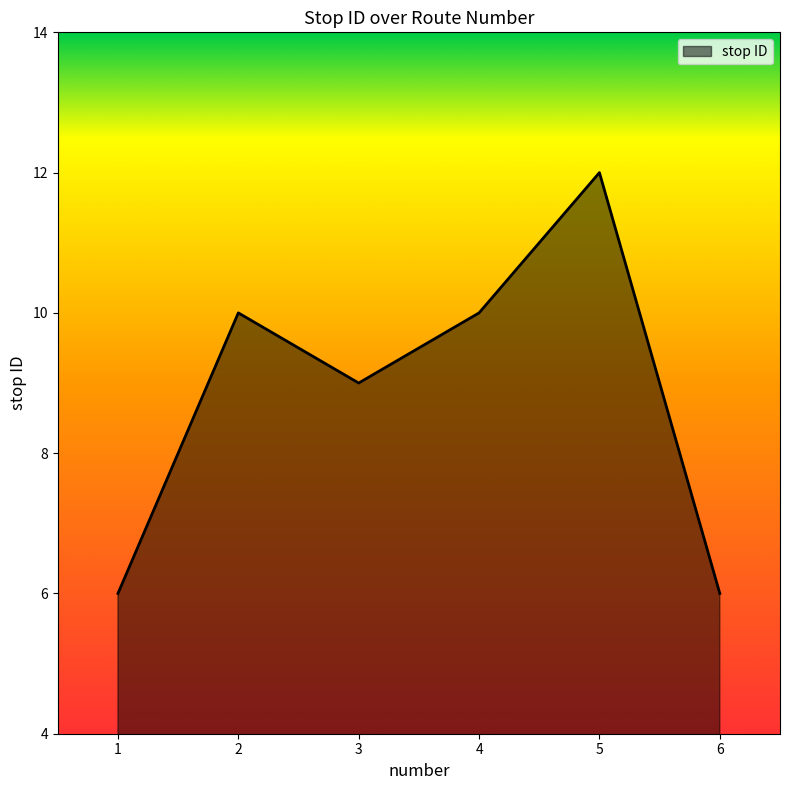

Where is the first local maximum?

2